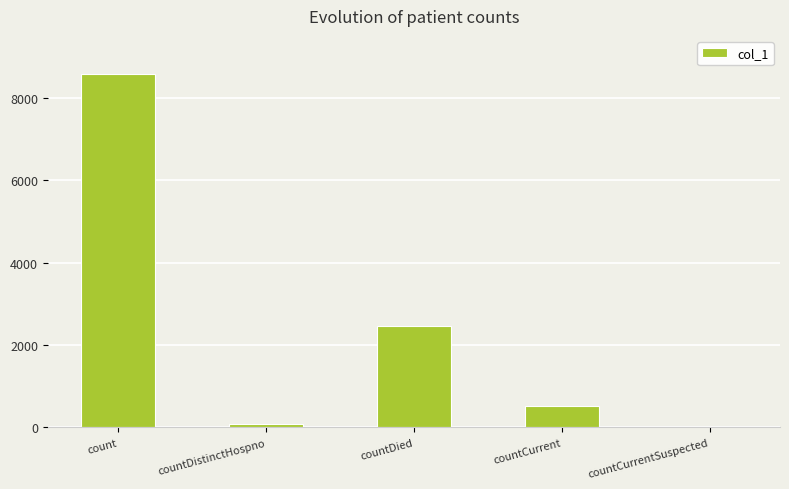

At which category does the chart reach its peak across all series?

count